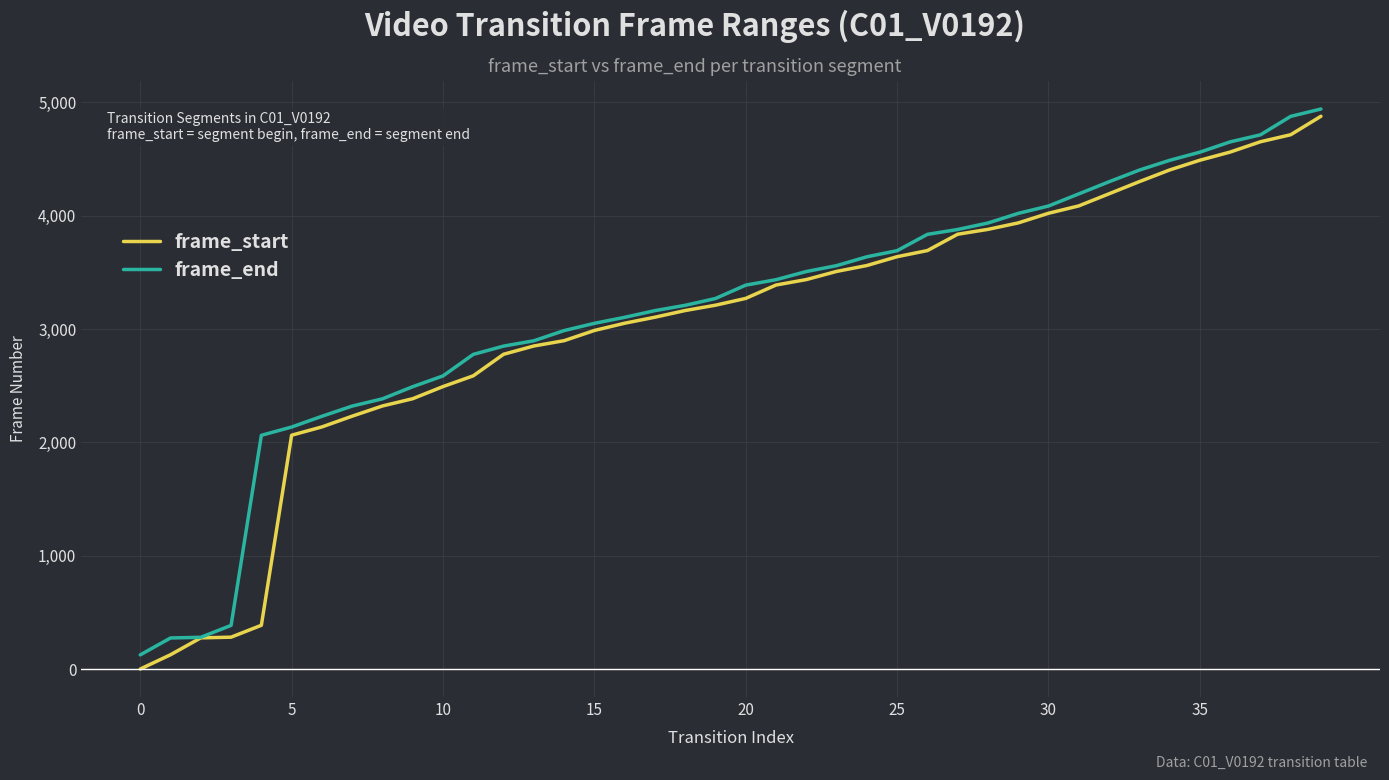

What is the maximum value for frame_end?

4941